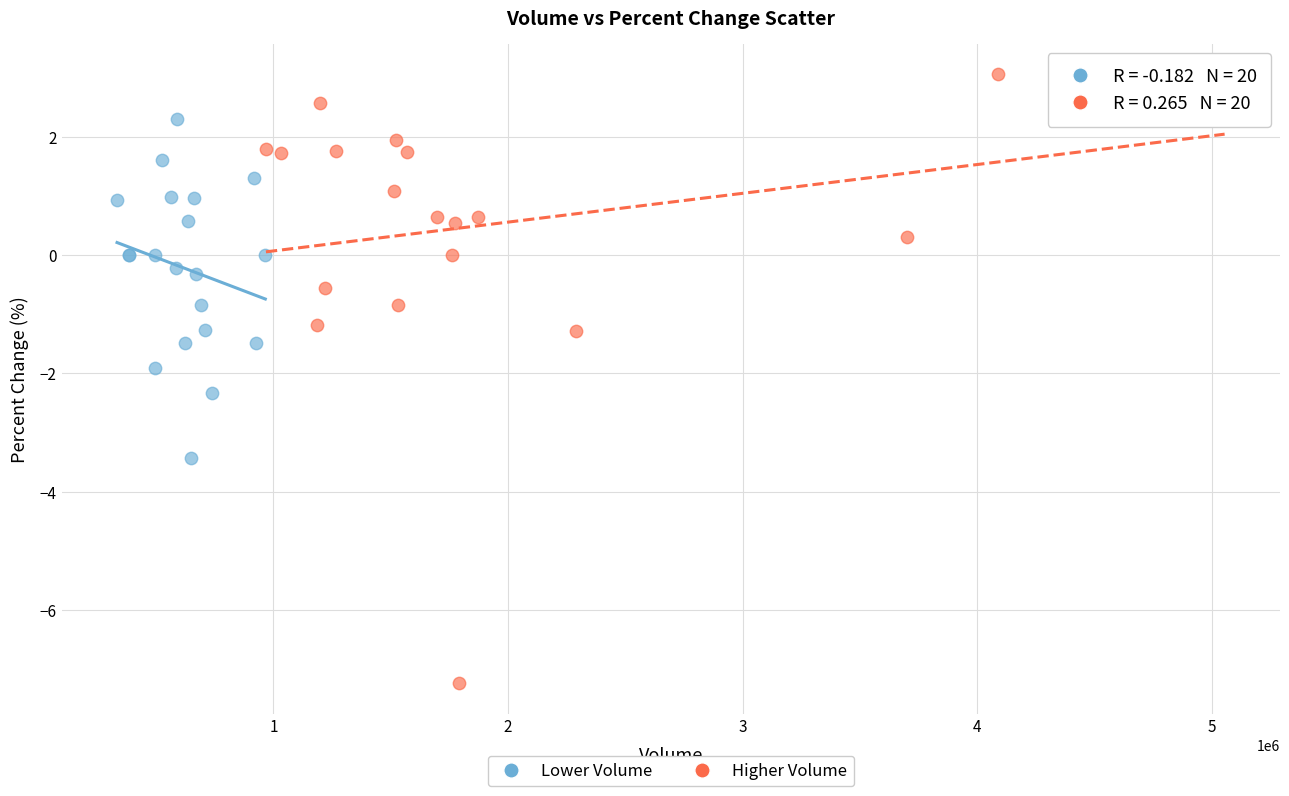

Which series has the largest Y range (max minus min)?

Higher Volume